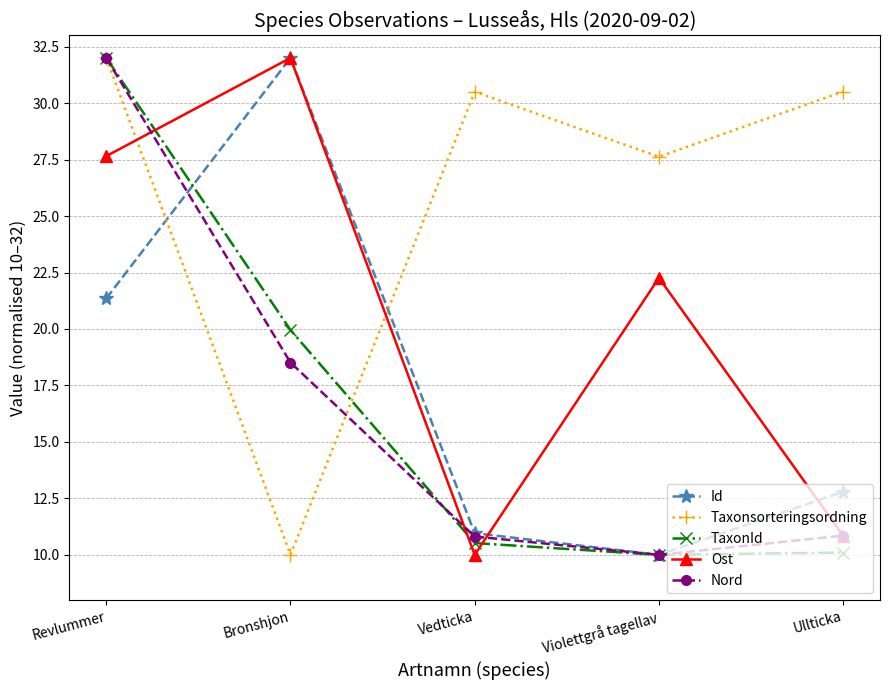

What is the lowest value of the Ost series?

10.0